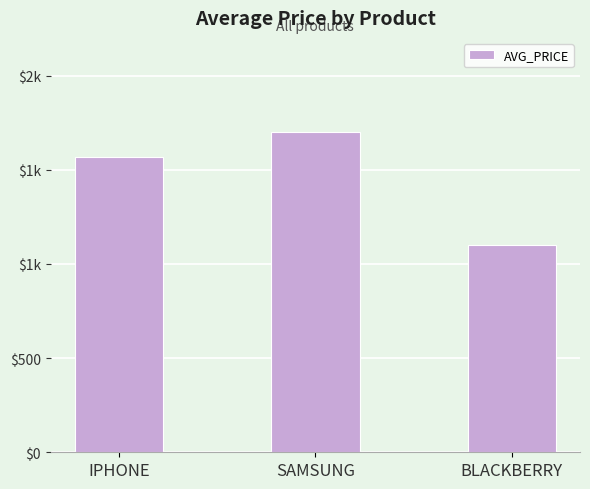

What position from the left is SAMSUNG?

2